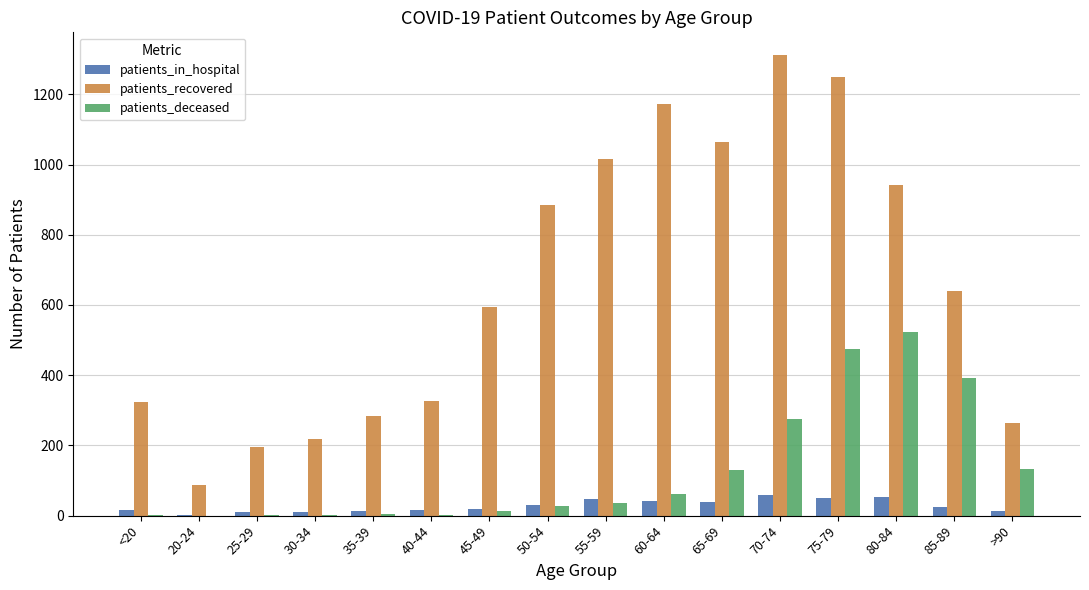

What are all the series names shown in the legend?

patients_in_hospital, patients_recovered, patients_deceased